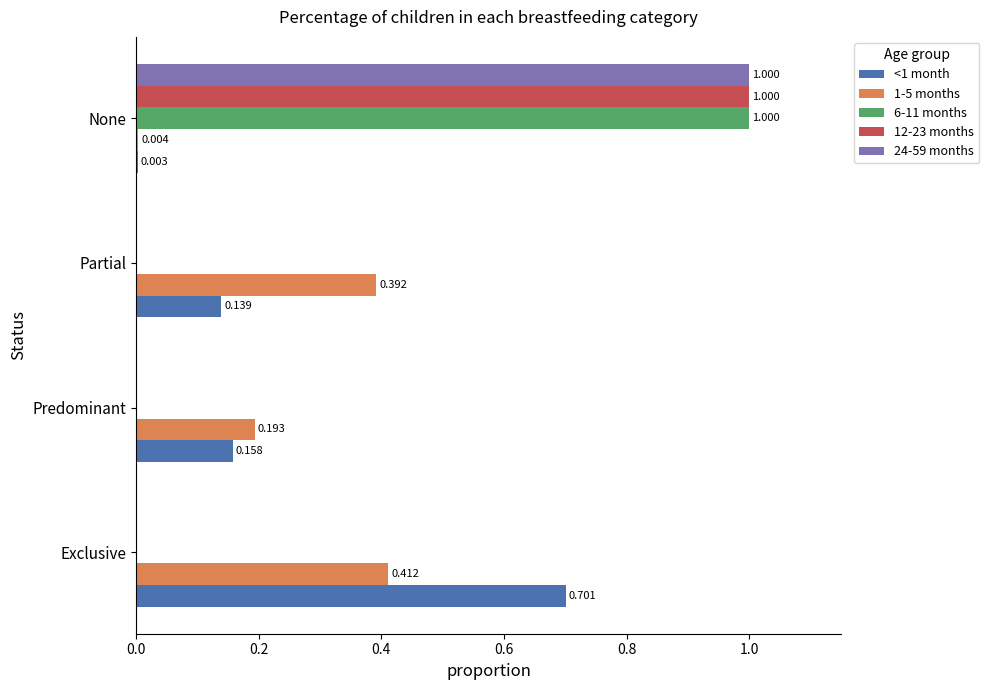

Is the value of 12-23 months at Exclusive greater than the value of <1 month at None?

No